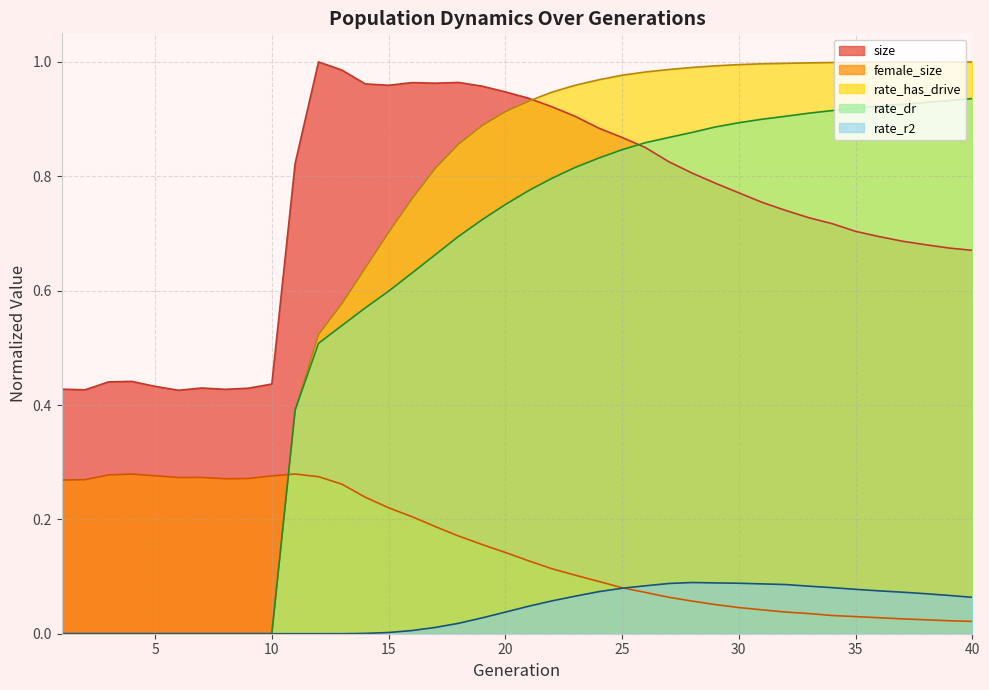

True or false: size and female_size intersect in this chart.

False